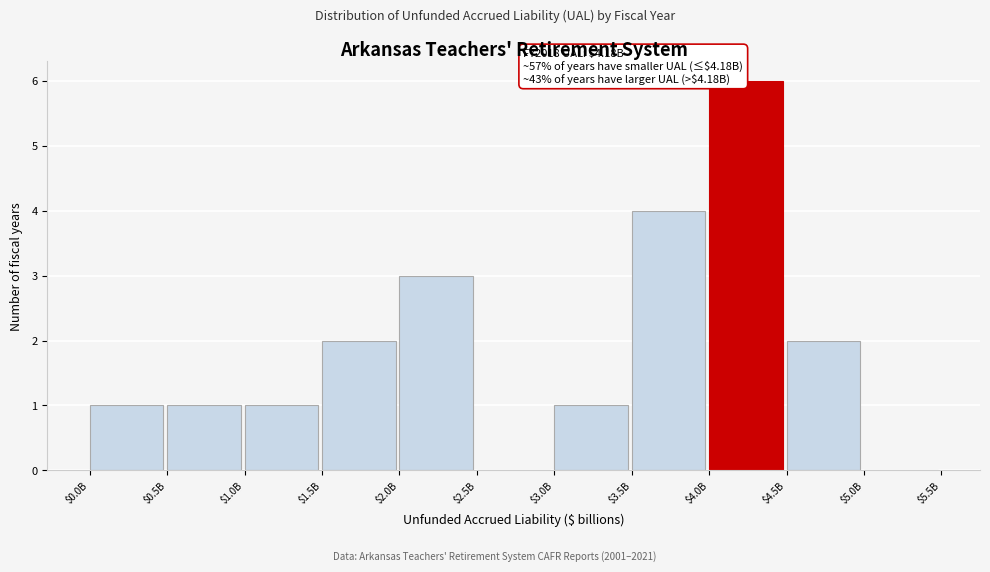

Which label corresponds to the largest value in the chart?

$4.0B